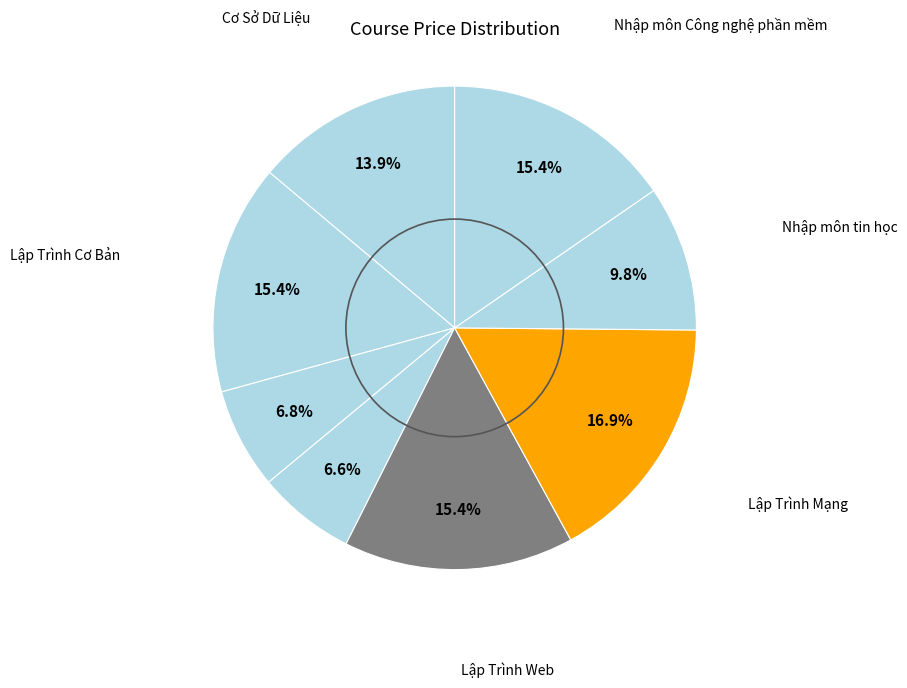

How many segments does this pie chart have?

8